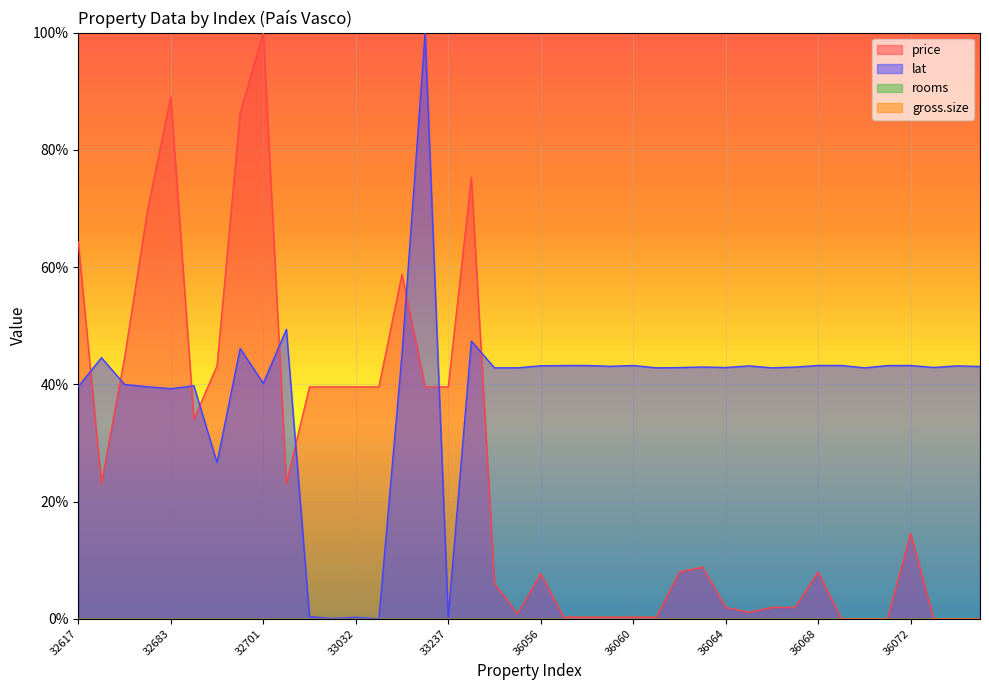

At which label does price reach its peak?

32701